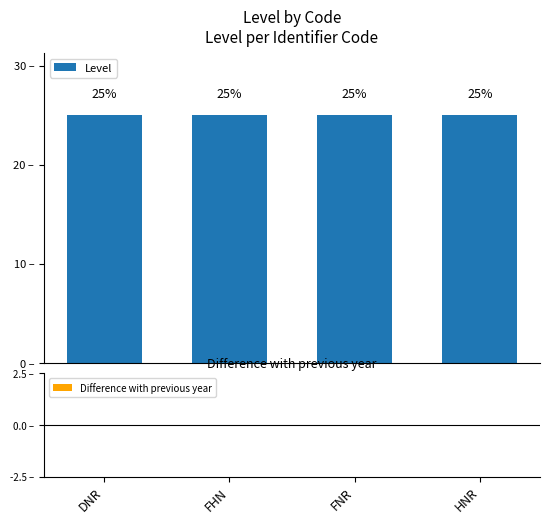

Which series has the largest total across all categories?

Level